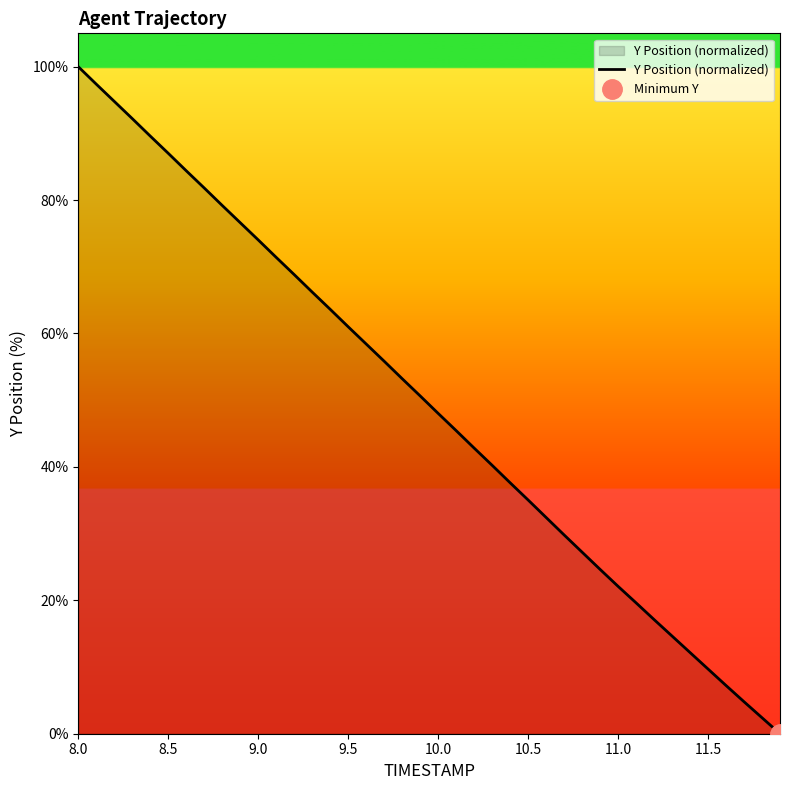

At which label does Y Position (normalized) reach its peak?

8.0